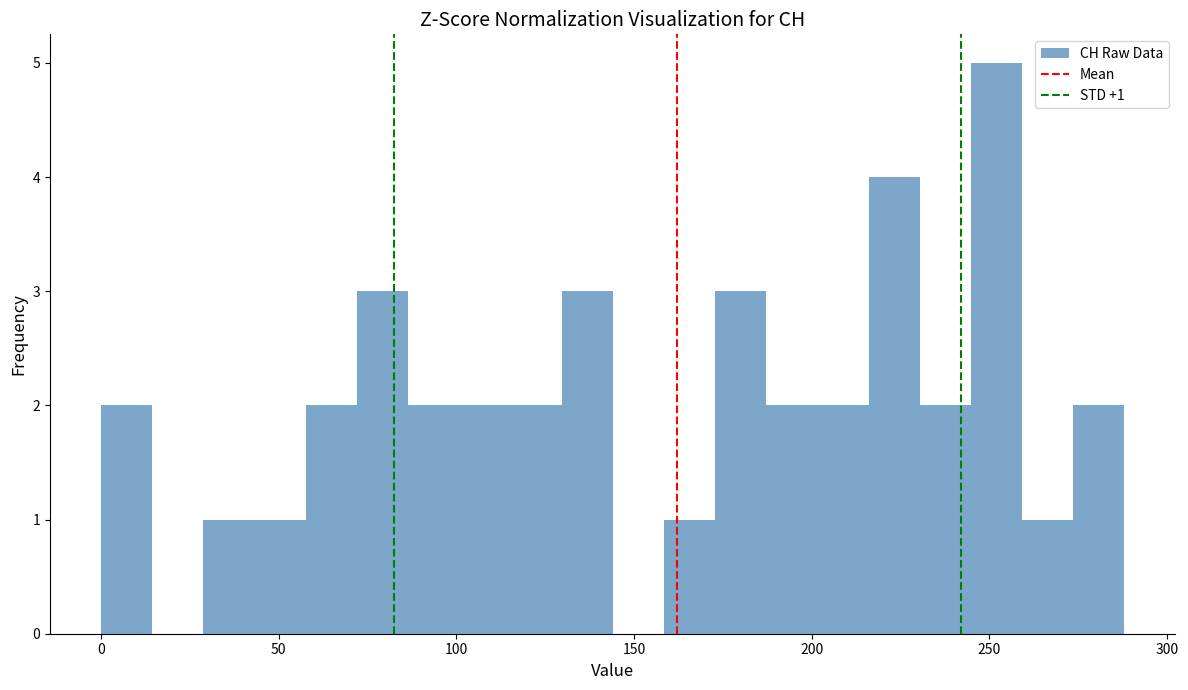

Around what value on the x-axis is the tallest bar? Give the approximate position of its centre, as read against the axis.

250